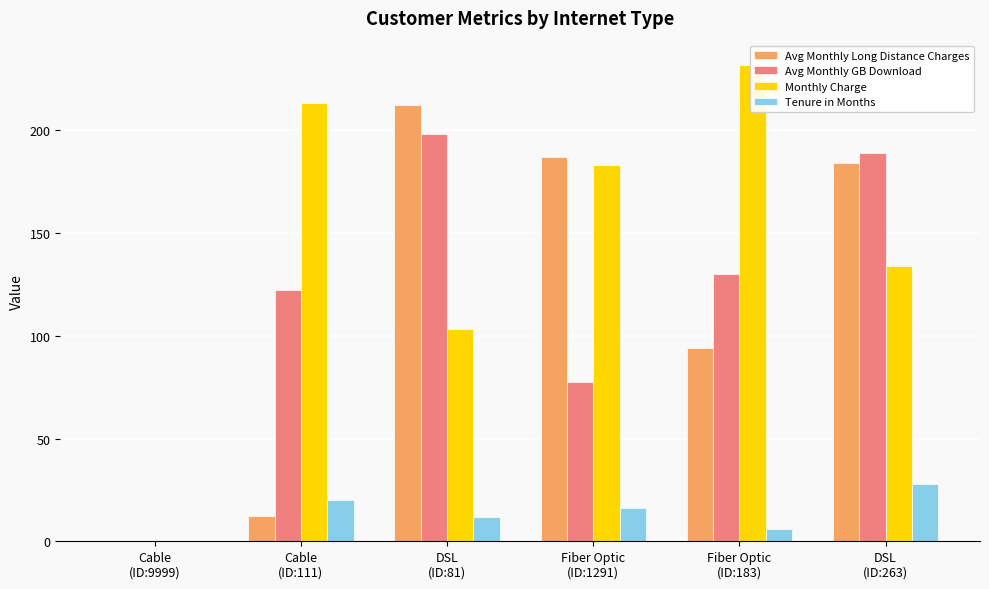

What is the greatest value displayed?

232.0